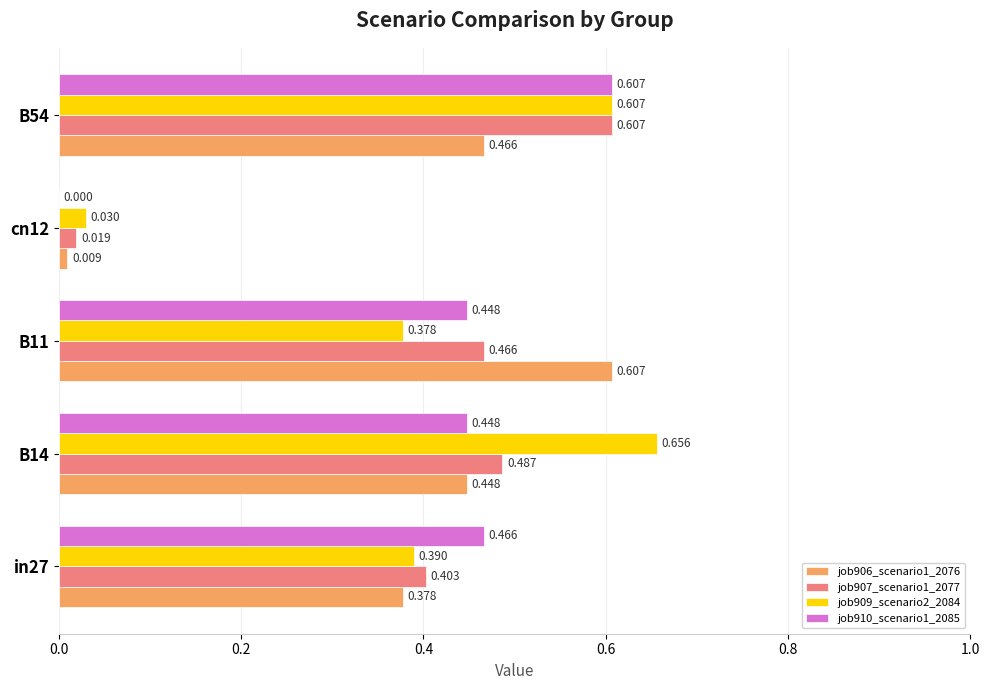

What are all the series names shown in the legend?

job906_scenario1_2076, job907_scenario1_2077, job909_scenario2_2084, job910_scenario1_2085